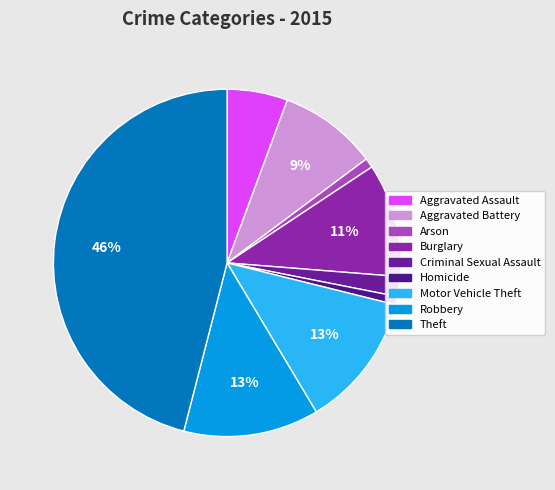

What is the largest slice in the pie chart?

Theft